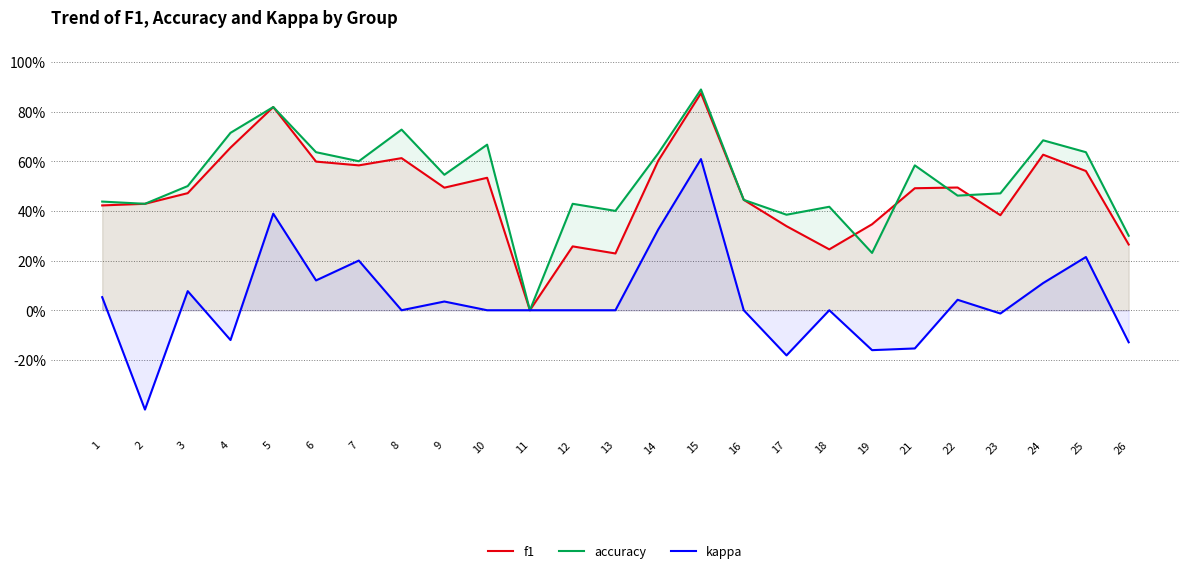

What is the sum of the f1 values at 24 and 10?

1.2